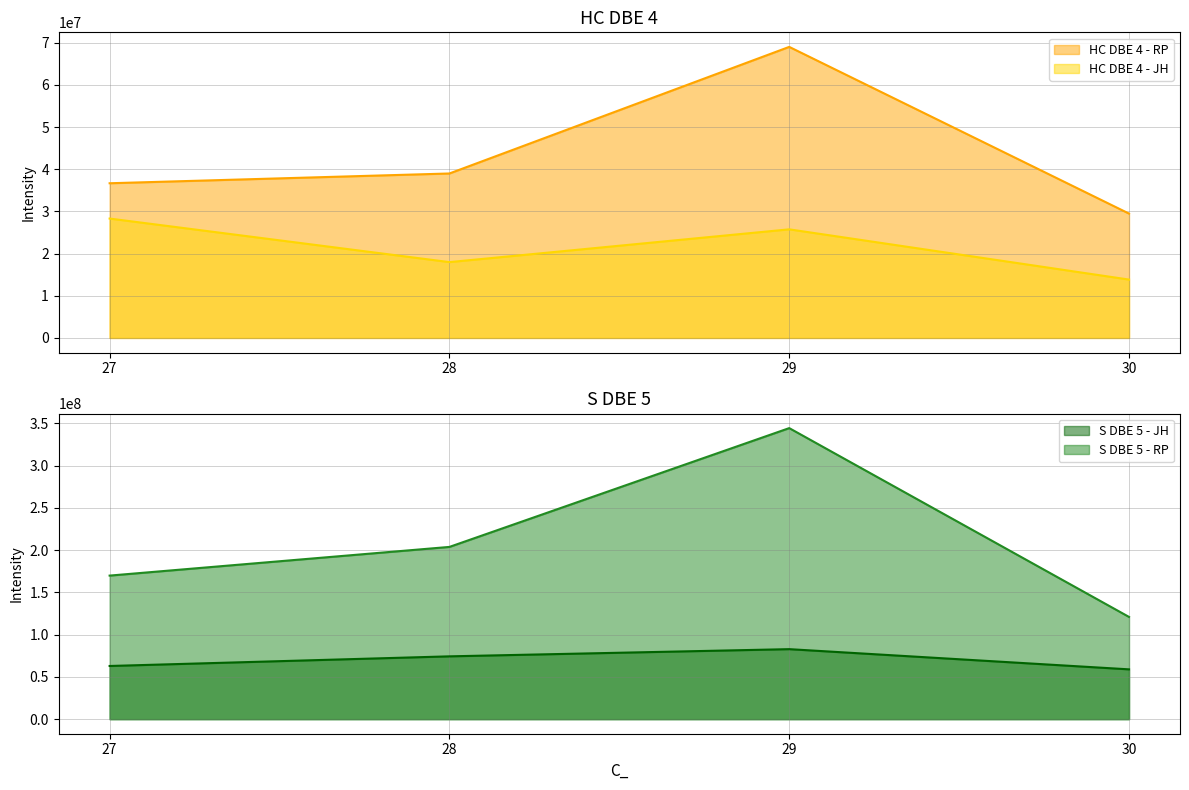

How many series are shown in this chart?

4